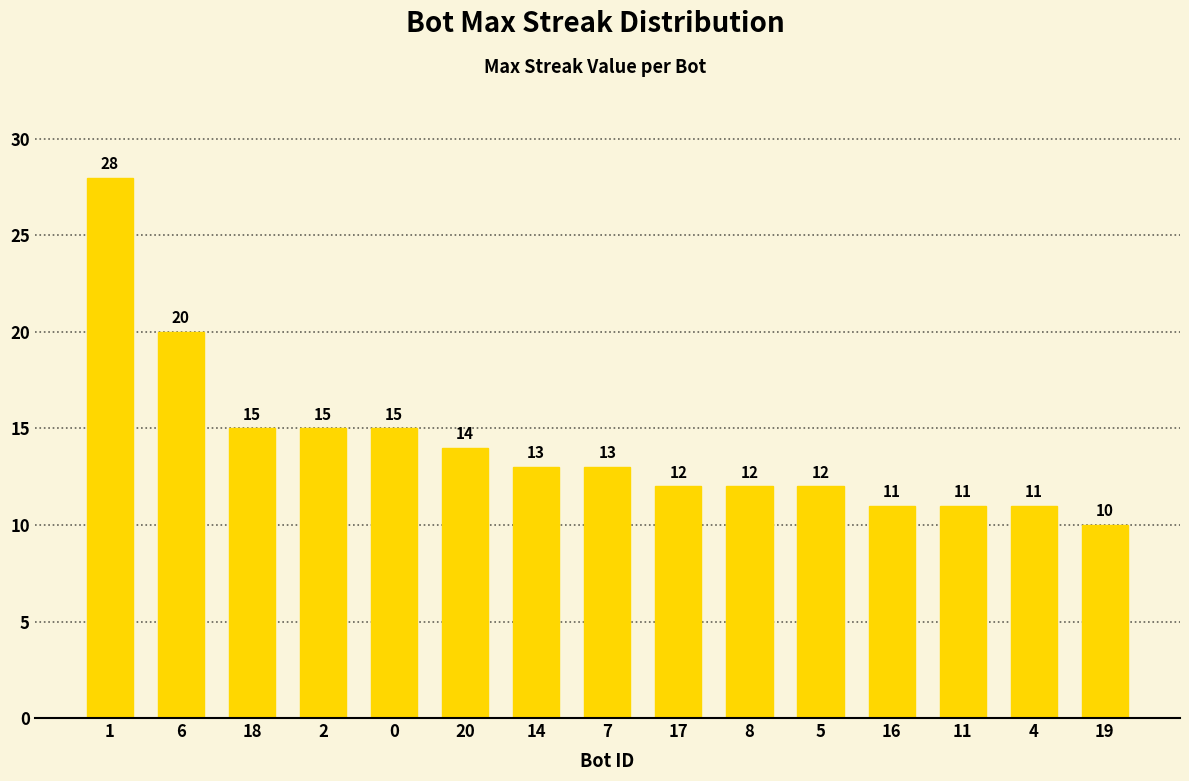

What is the label of the 4th bar from the right?

16